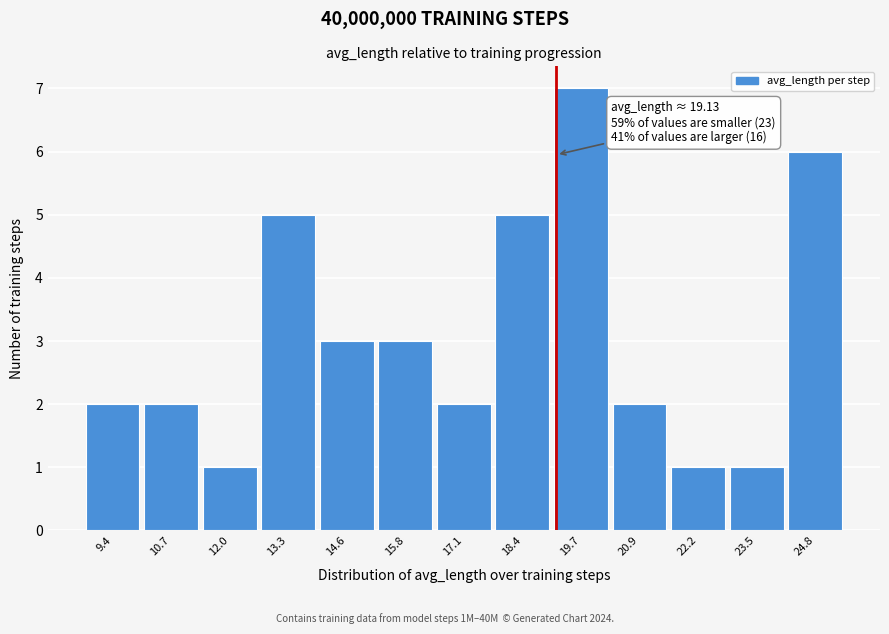

Over which range of the x-axis is the bar tallest?

19.0 to 20.4